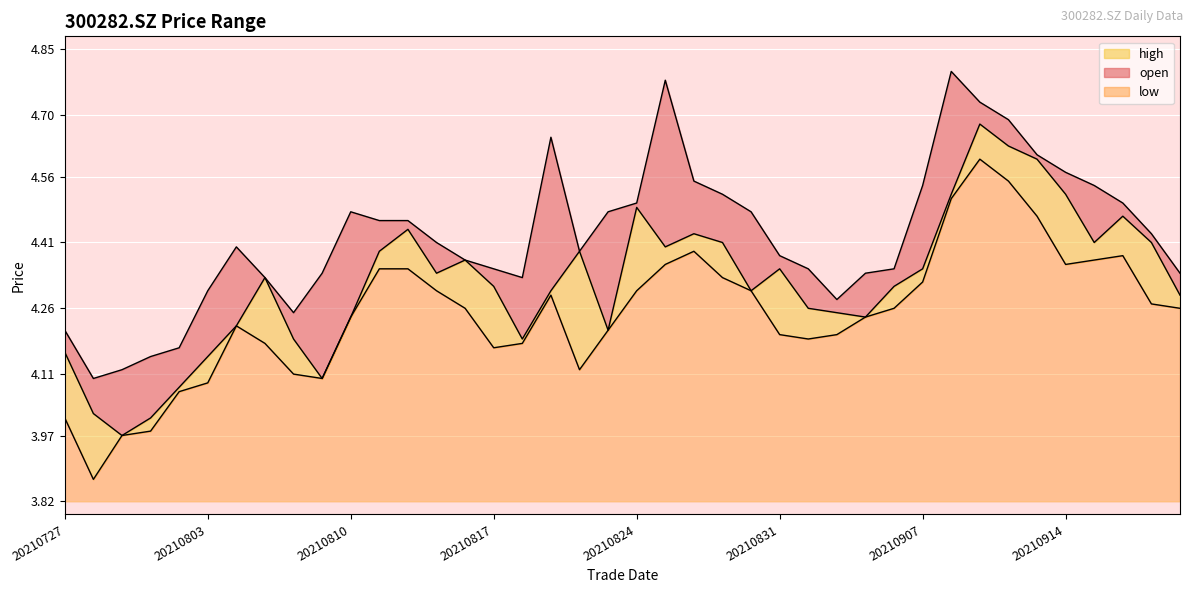

At which category does the chart reach its minimum across all series?

20210728